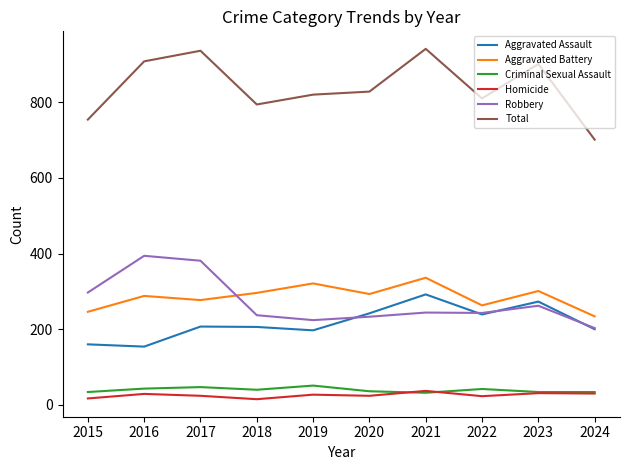

True or false: Robbery and Criminal Sexual Assault cross at least once.

False